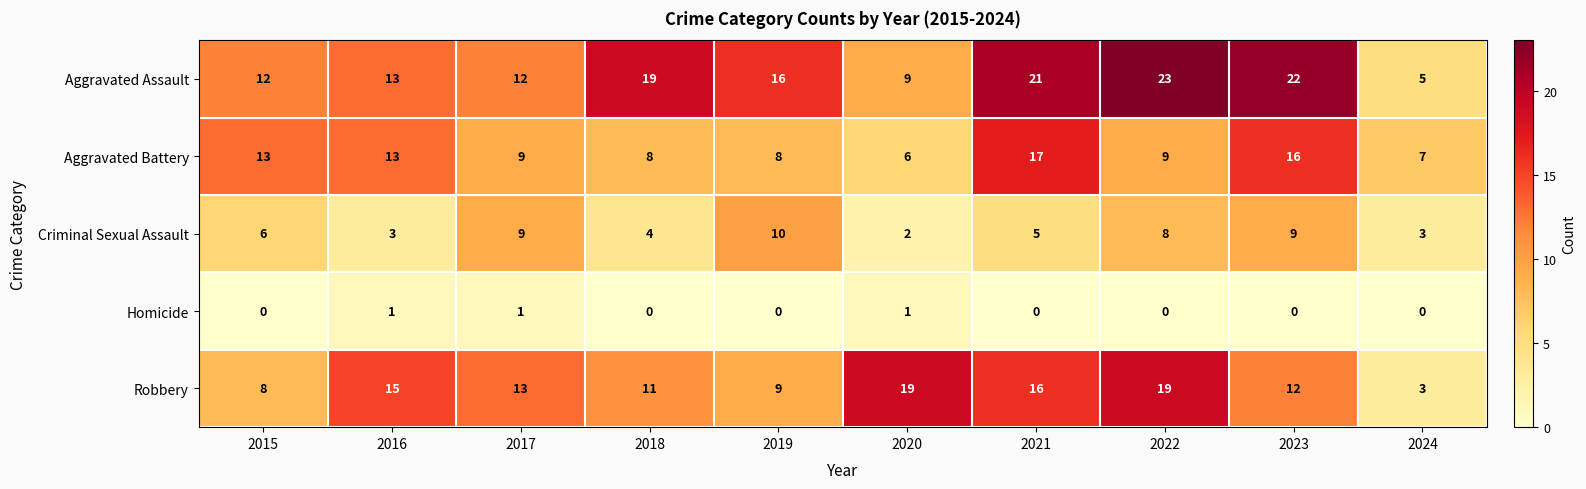

Rank the series by their maximum value, from highest to lowest.

Aggravated Assault, Robbery, Aggravated Battery, Criminal Sexual Assault, Homicide